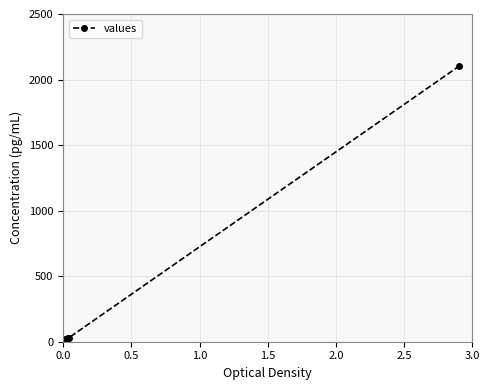

Reading left to right, extract all data points from this chart.

0.0	0.0	3.8	5.7	9.4	9.4	9.4	9.4	11.3	11.3	11.3	11.3	13.2	13.2	13.2	13.2	13.2	13.2	13.2	15.1	15.1	15.1	15.1	17.0	17.0	17.0	17.0	18.9	18.9	18.9	18.9	18.9	18.9	20.8	20.8	22.7	26.5	26.5	28.4	2100.0